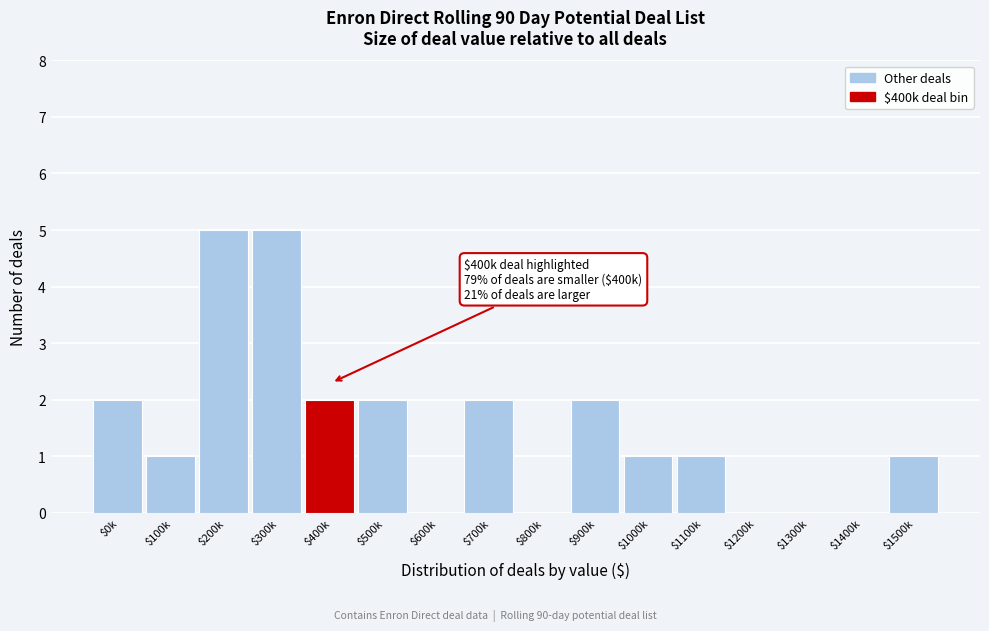

Is it true that the value at $800k is 0?

True